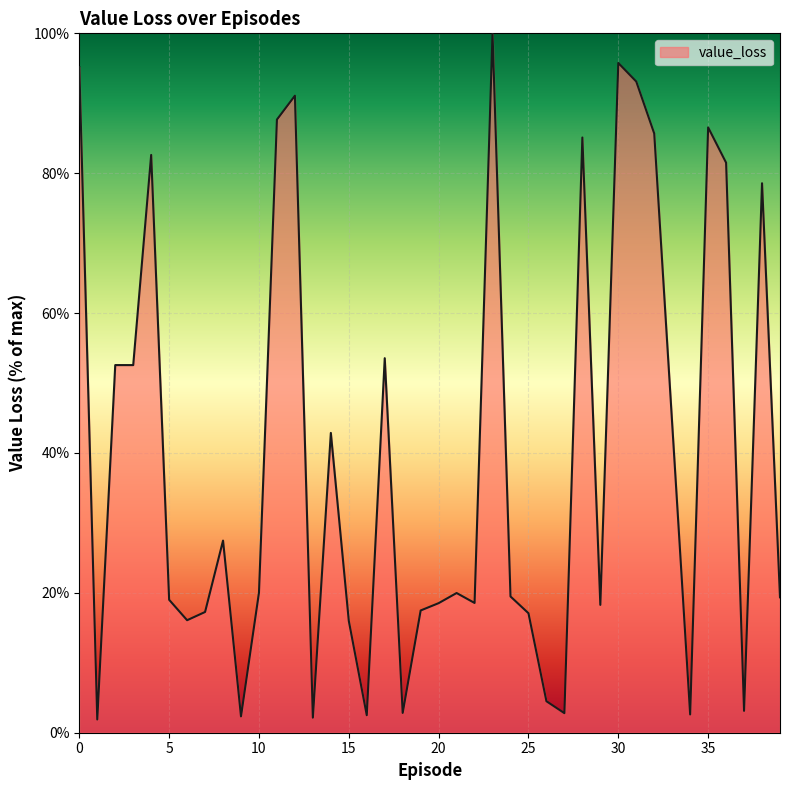

What is the maximum value shown in the chart?

100.0